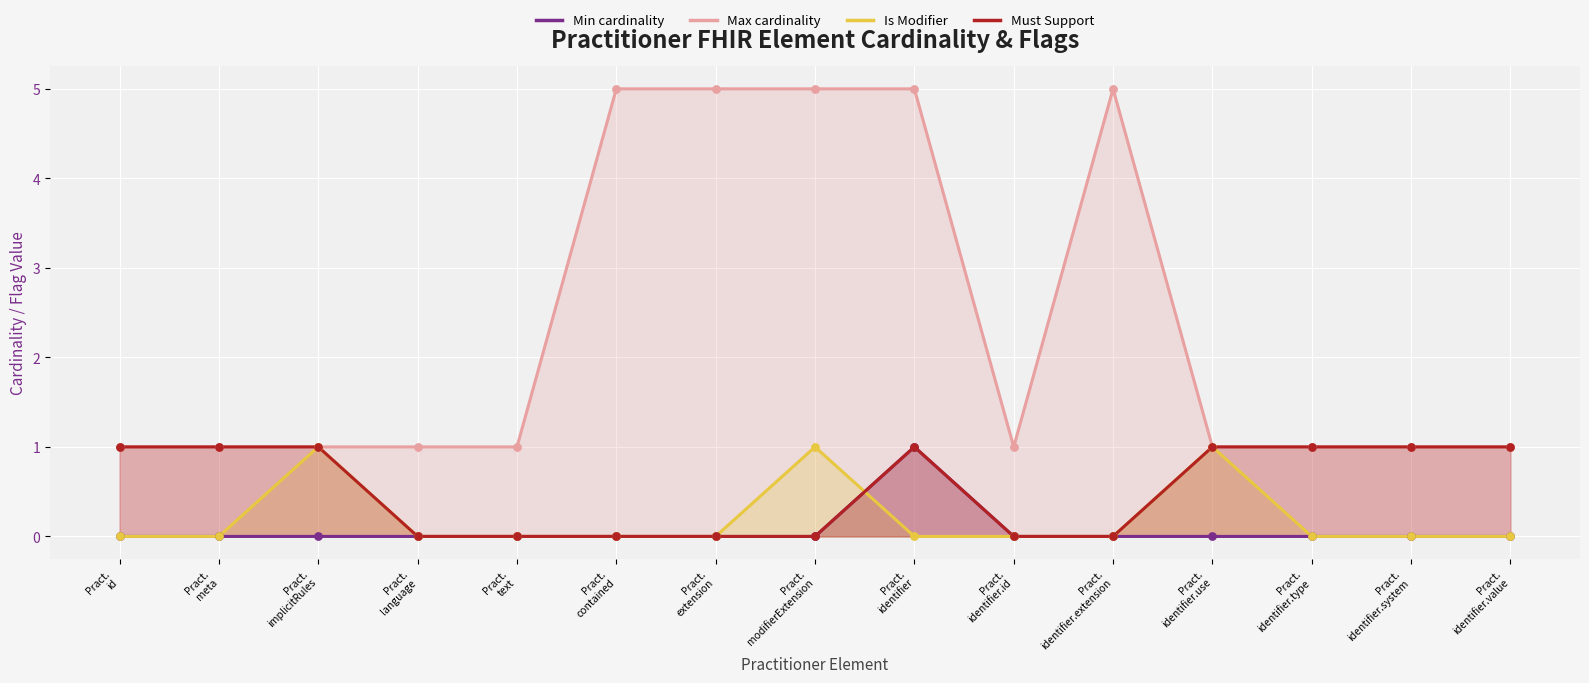

Which series reaches the minimum Y coordinate?

Min cardinality